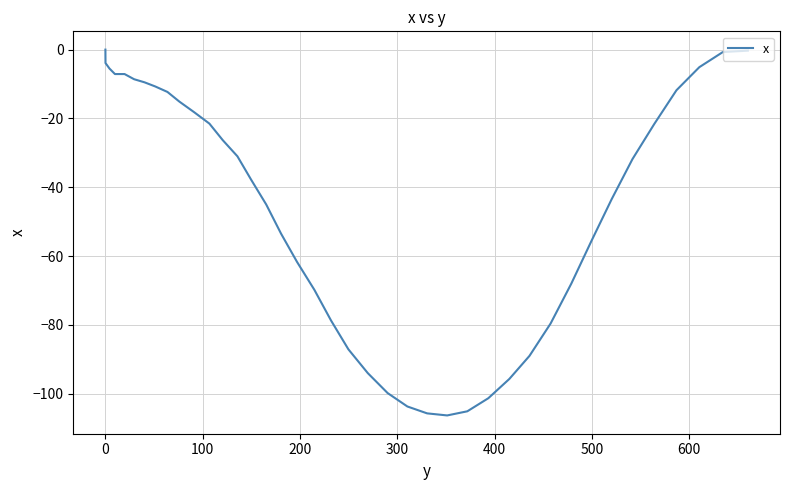

What is the difference between the second highest and minimum values?

106.0